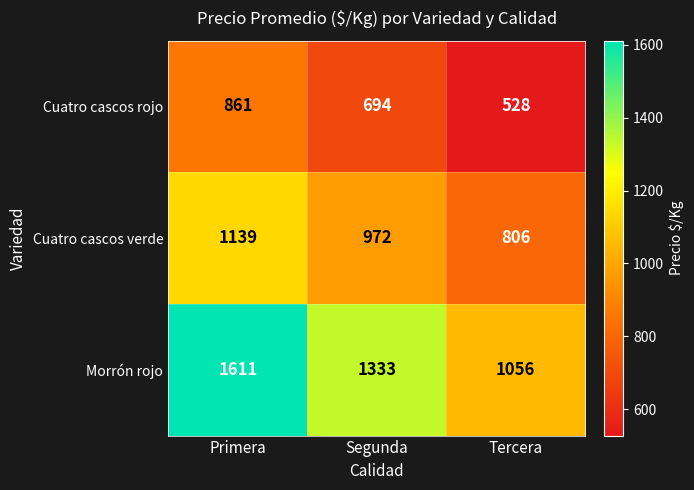

Where does the Cuatro cascos verde series first go above 972?

Primera